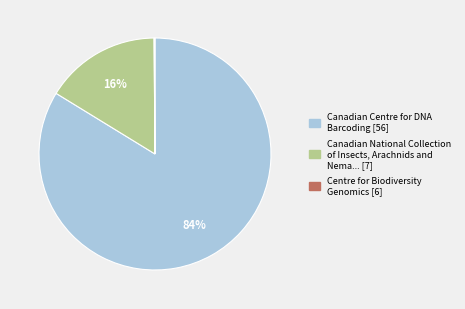

Is there a majority slice in this chart?

Yes